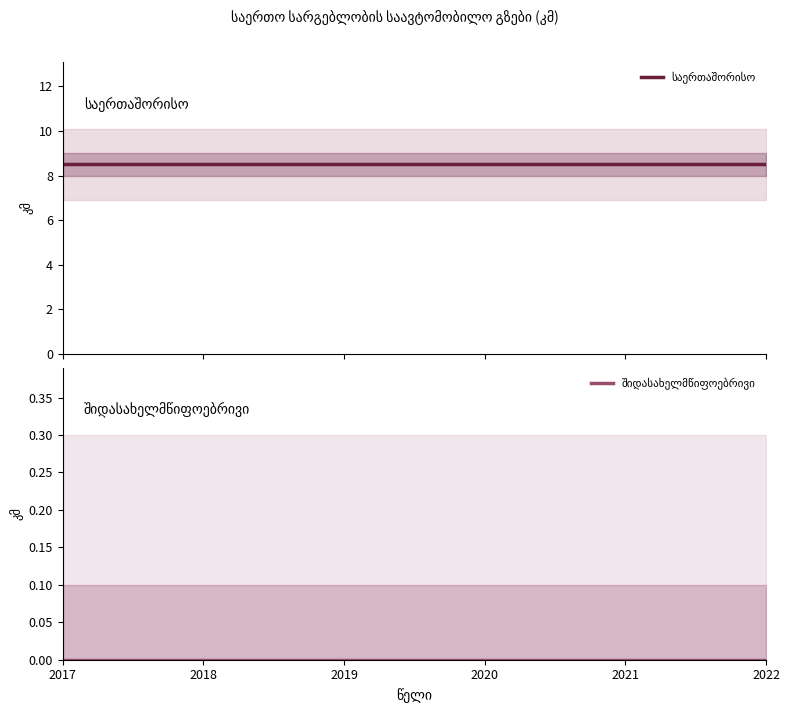

Reading left to right, what are all the values shown in this chart?

საერთაშორისო: 2017=8.5	2018=8.5	2019=8.5	2020=8.5	2021=8.5	2022=8.5
შიდასახელმწიფოებრივი: 2017=0.0	2018=0.0	2019=0.0	2020=0.0	2021=0.0	2022=0.0